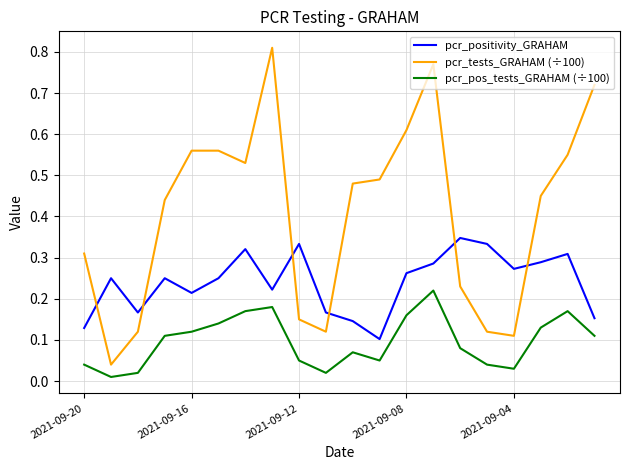

Which series has the widest spread of values?

pcr_tests_GRAHAM (÷100)